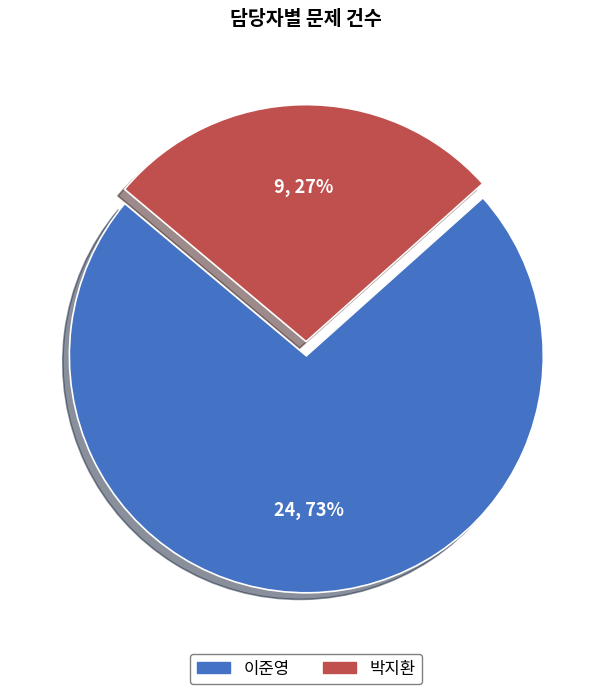

What is the ratio of the value at 박지환 to the value at 이준영?

0.4